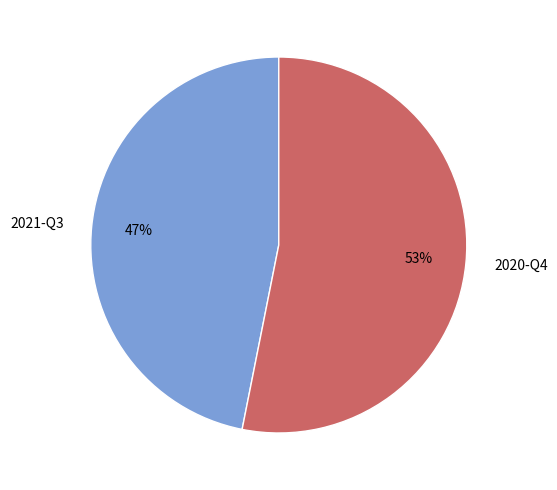

What is the largest slice in the pie chart?

2020-Q4